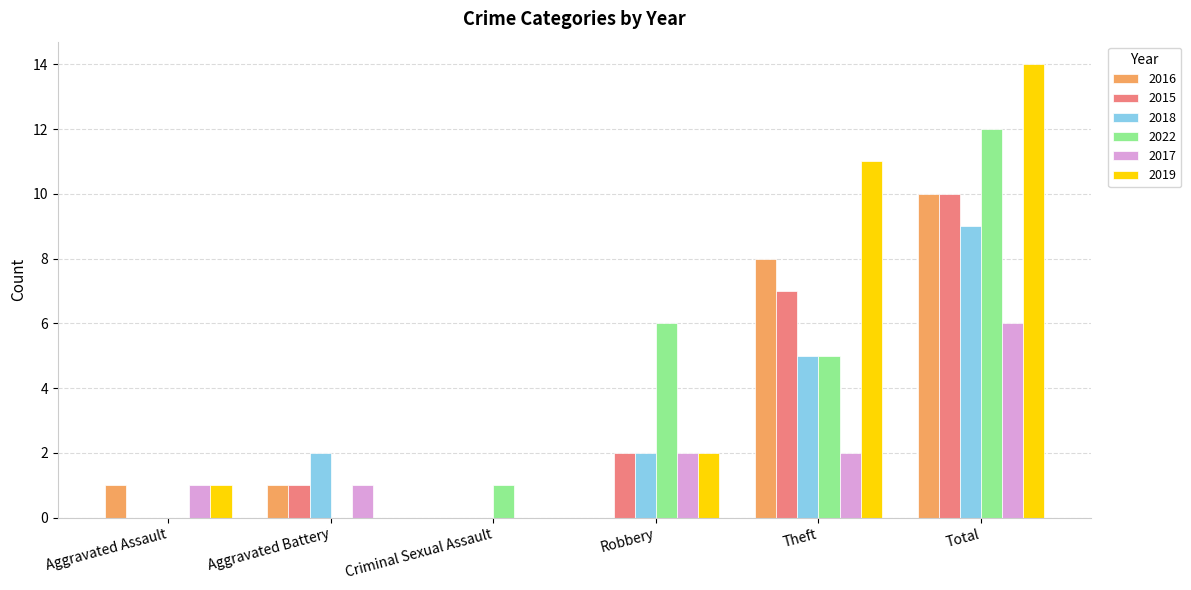

What is the sum of the 2015 values at Aggravated Battery and Theft?

8